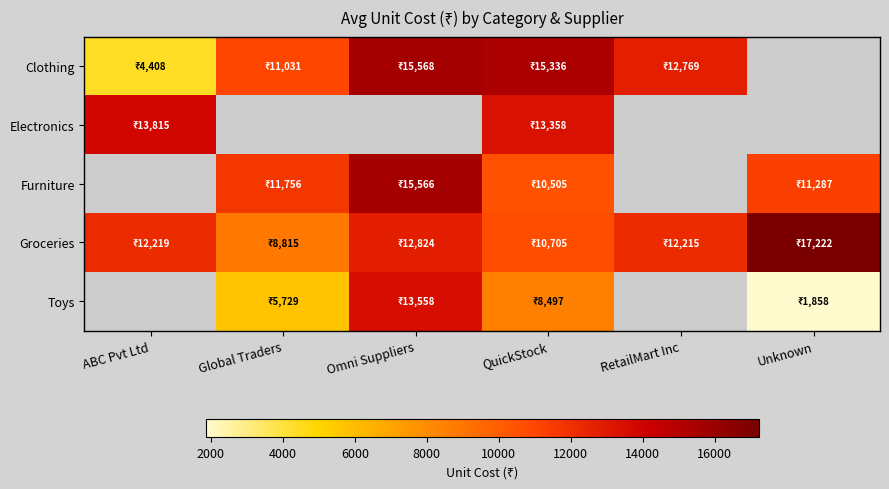

How many positive values does the Toys series have?

4